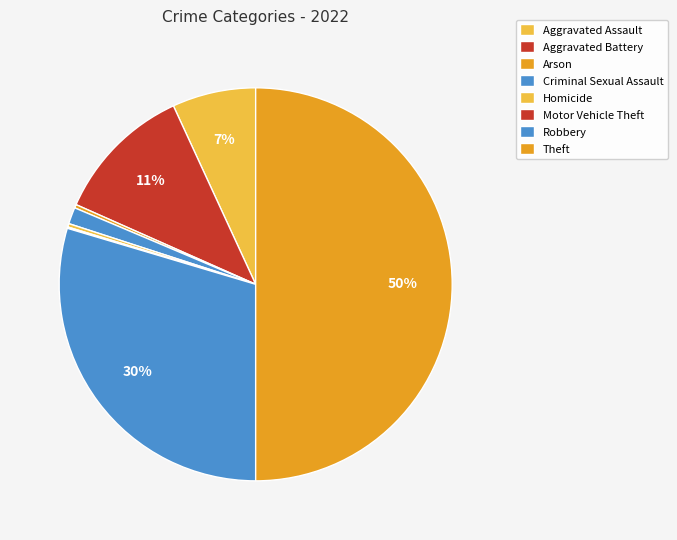

How many slices are in this pie chart?

8